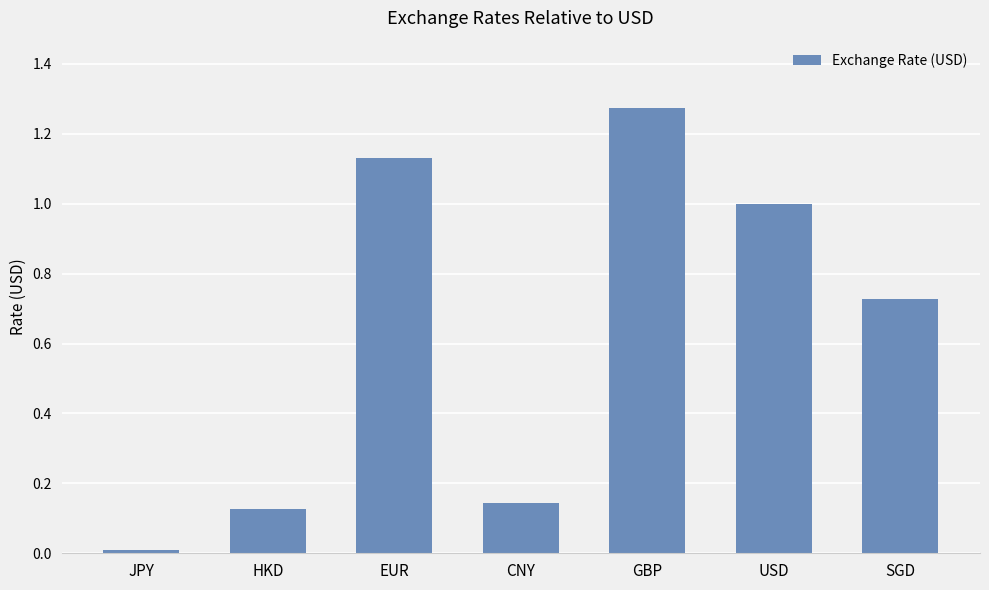

List the labels in order of value, largest first.

GBP, EUR, USD, SGD, CNY, HKD, JPY